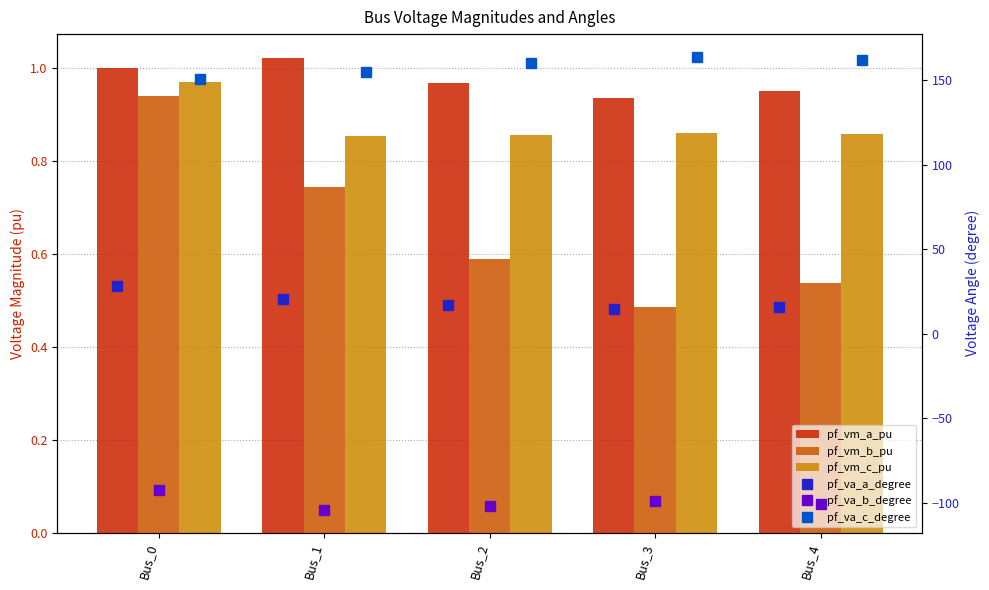

How many series are shown in this chart?

6